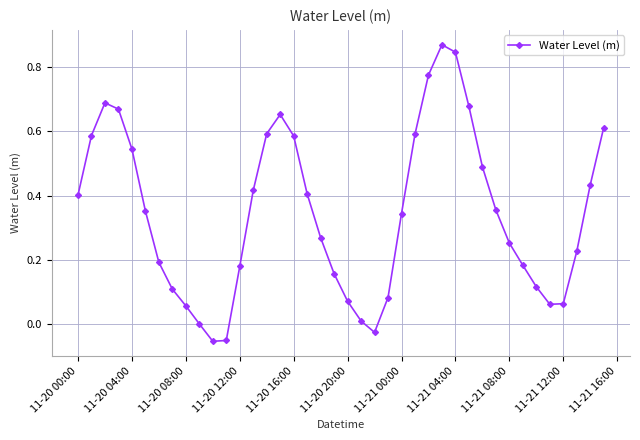

What is the sum of all values?

13.8